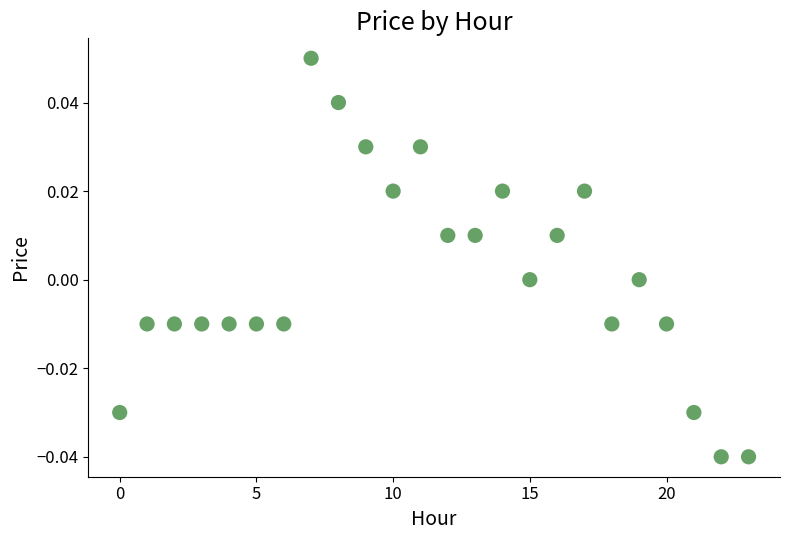

Count the number of points in this scatter plot.

24